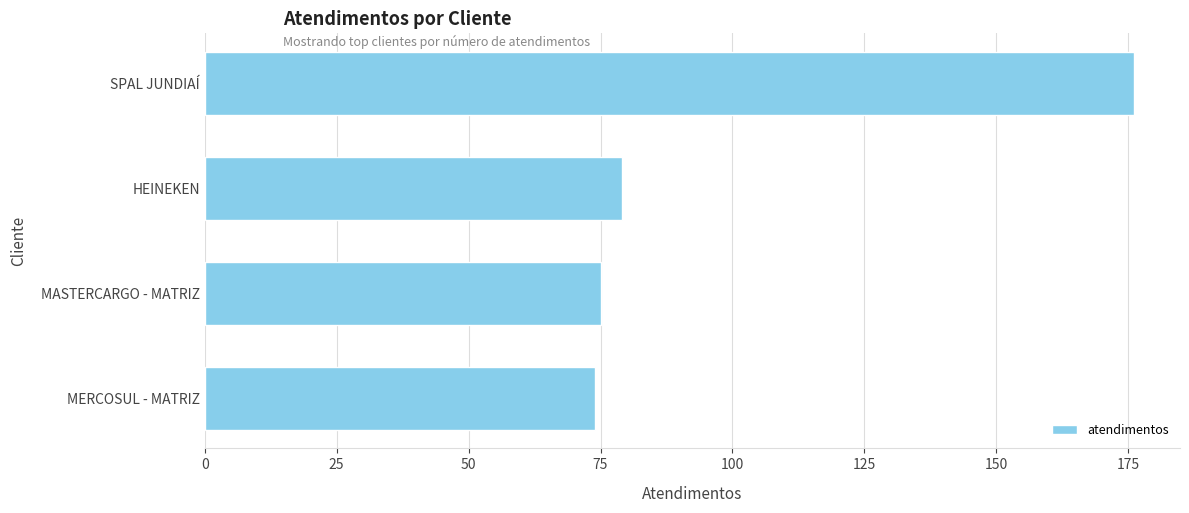

Reading bottom to top, transcribe all the data shown in this chart.

MERCOSUL - MATRIZ=74	MASTERCARGO - MATRIZ=75	HEINEKEN=79	SPAL JUNDIAÍ=176